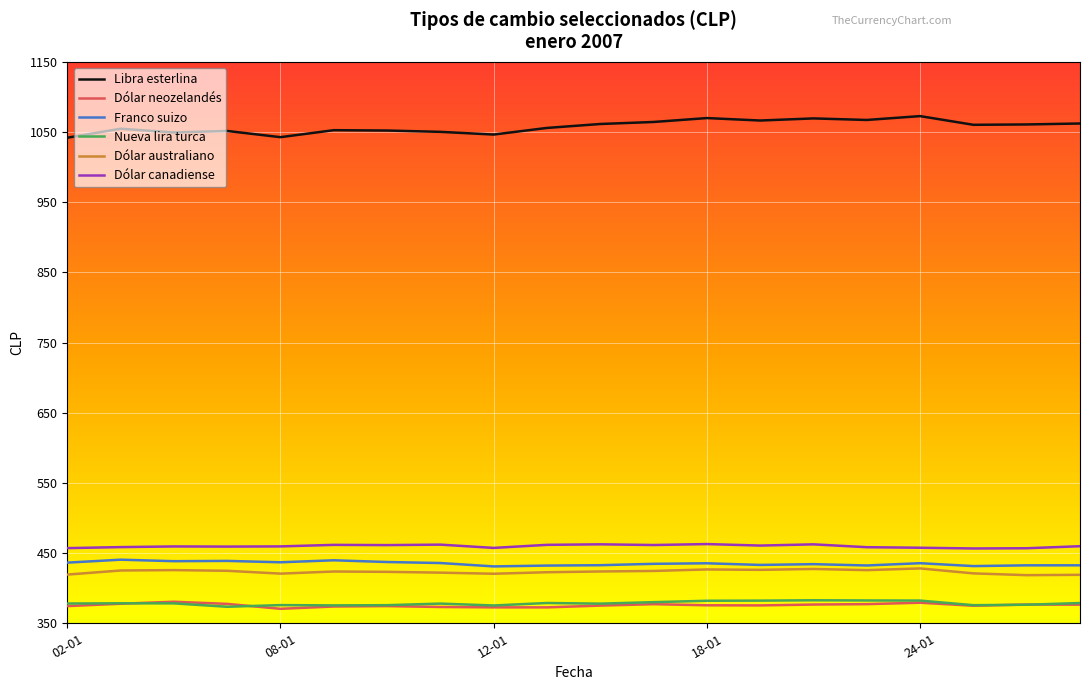

Which series has the largest total across all categories?

Libra esterlina